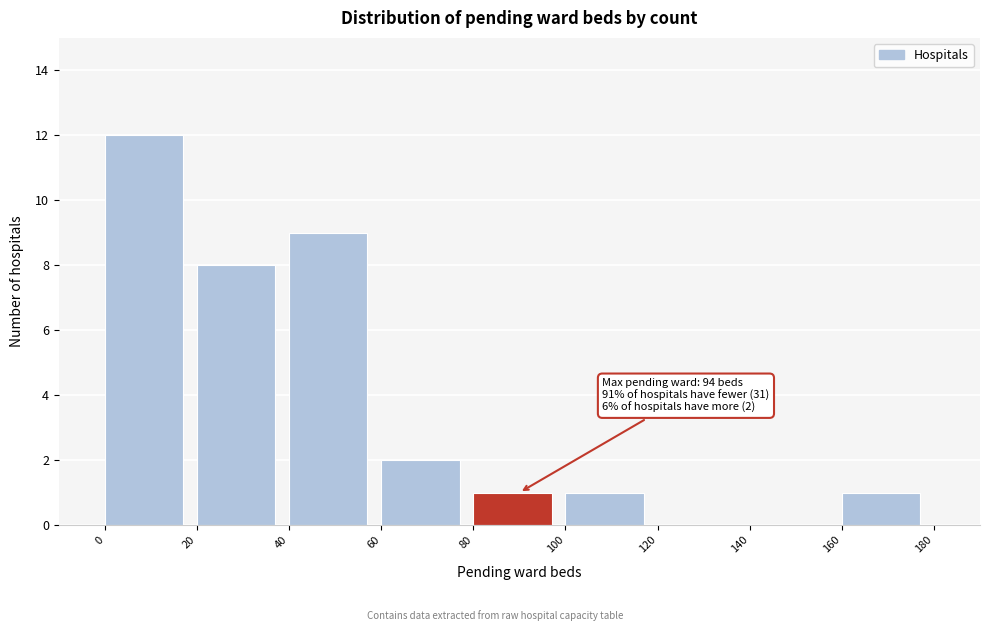

Which range on the x-axis has the tallest bar?

0 to 20